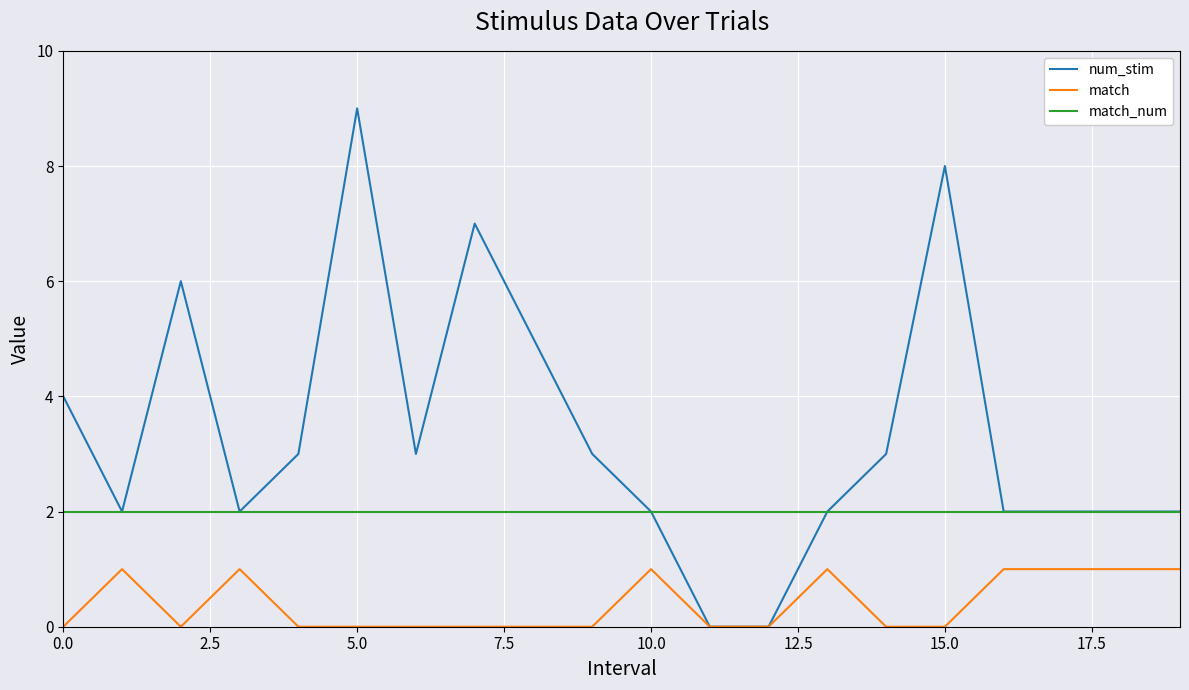

How many lines are shown in the chart?

3